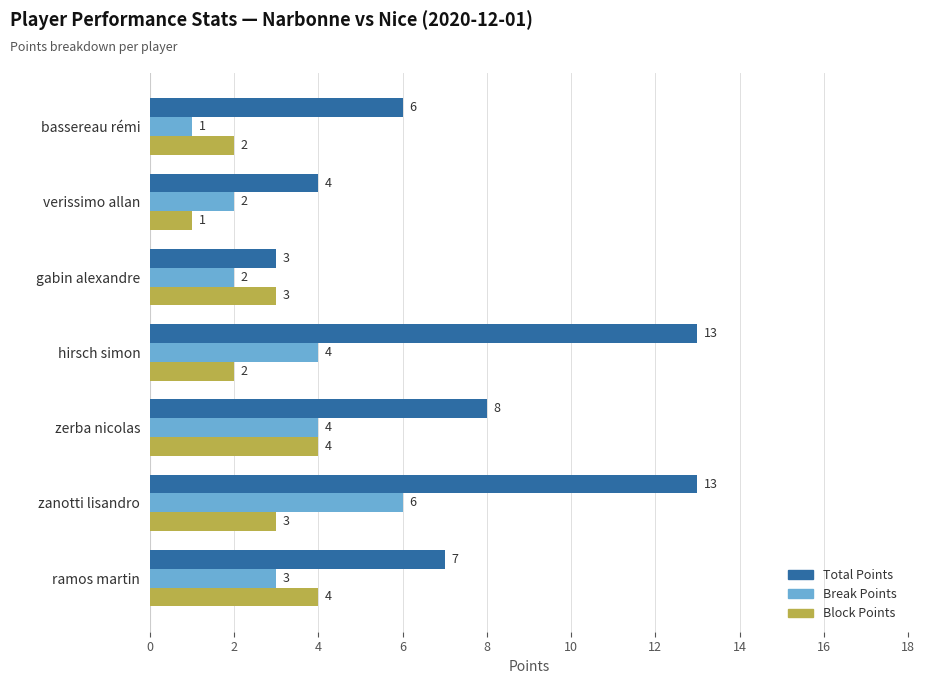

What is the sum of all Total Points values?

54